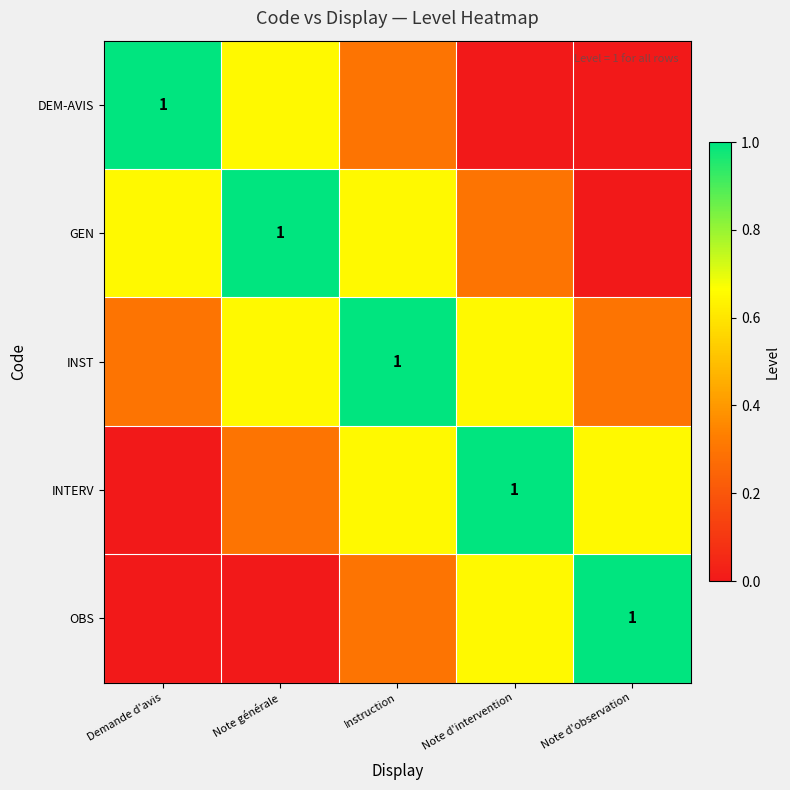

What is the highest value of the OBS series?

1.0